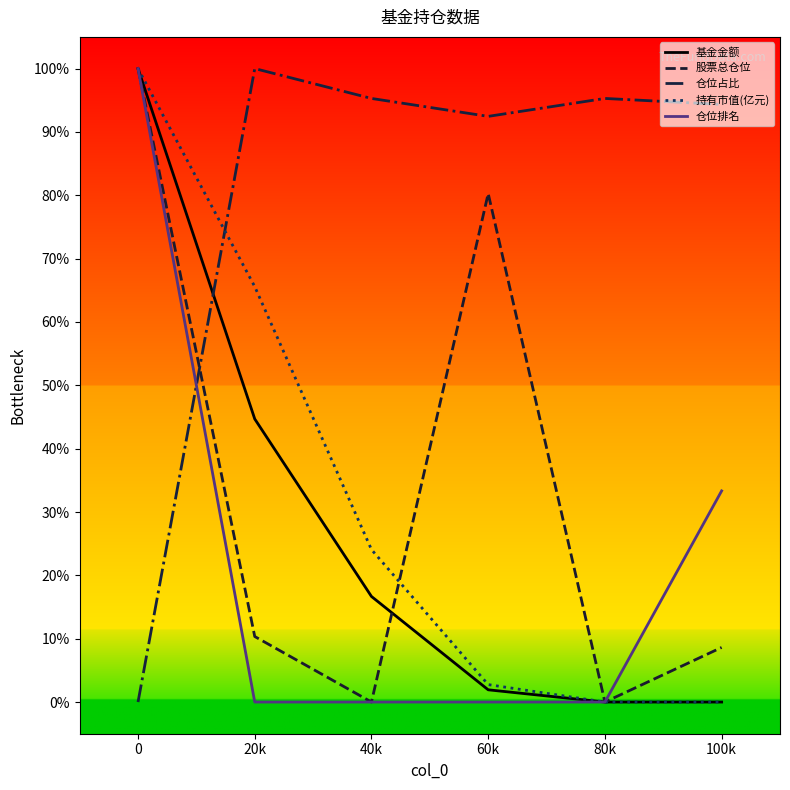

What is the sum of the 持有市值(亿元) values at 40k and 80k?

24.1